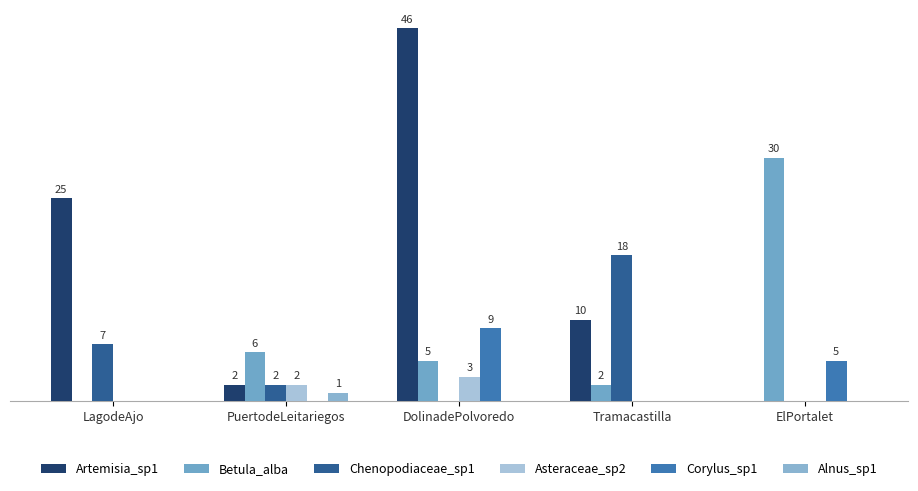

Rank the categories by Betula_alba value from highest to lowest.

ElPortalet, PuertodeLeitariegos, DolinadePolvoredo, Tramacastilla, LagodeAjo